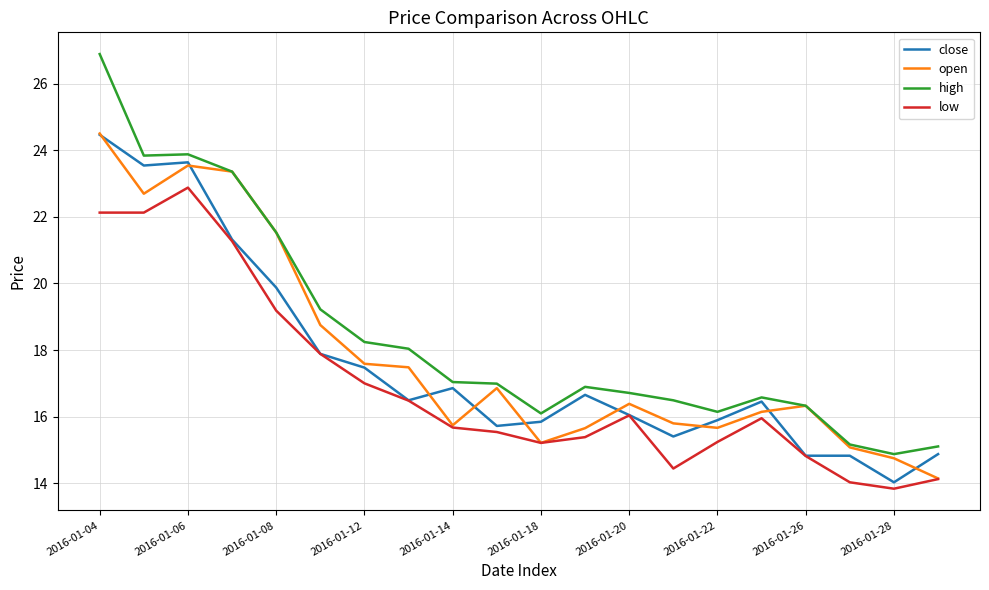

What are all the series names shown in the legend?

close, open, high, low